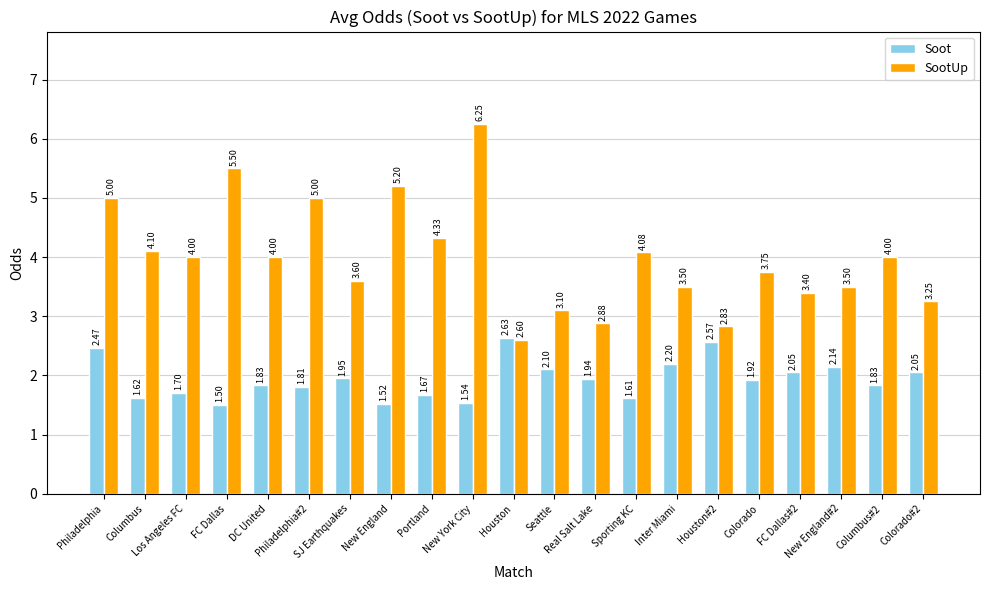

Are the bars grouped side by side (vs. stacked)?

Yes